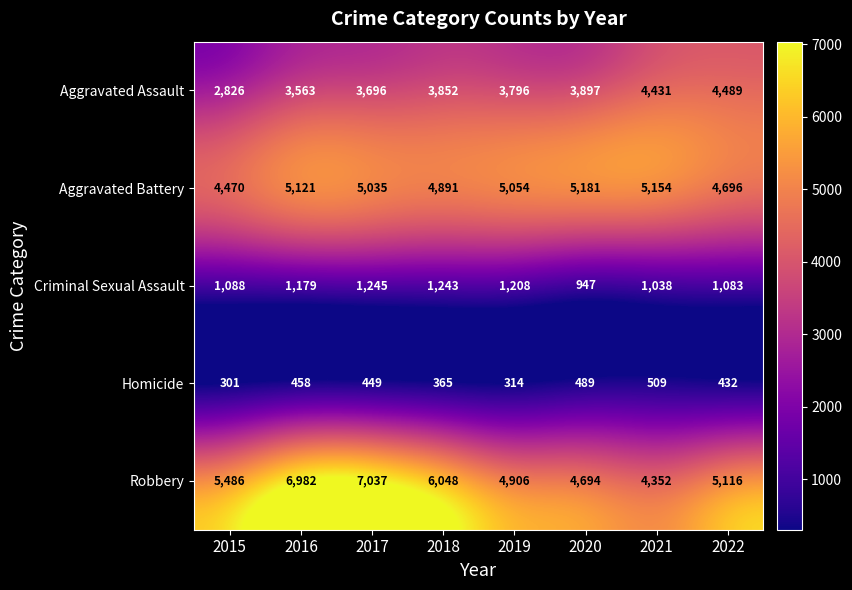

Rank the series by their maximum value, from highest to lowest.

Robbery, Aggravated Battery, Aggravated Assault, Criminal Sexual Assault, Homicide